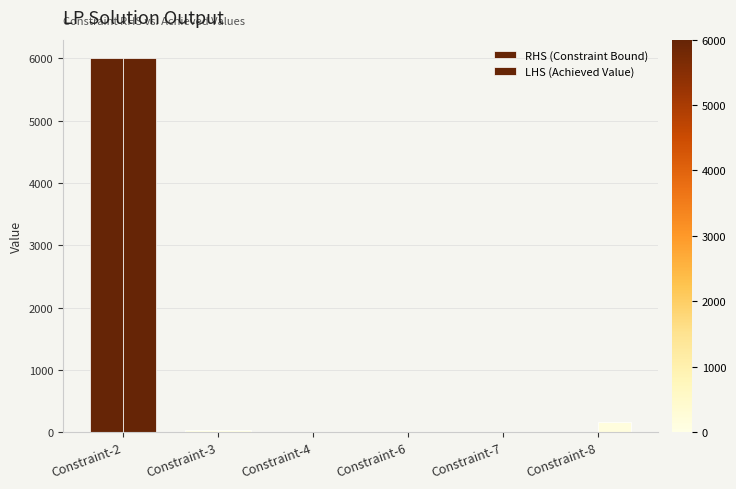

The RHS (Constraint Bound) series shows 28.0 at Constraint-3. True or false?

True